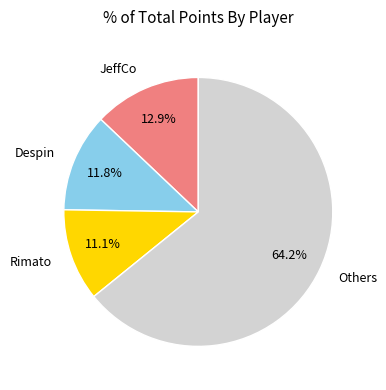

How many segments does this pie chart have?

4